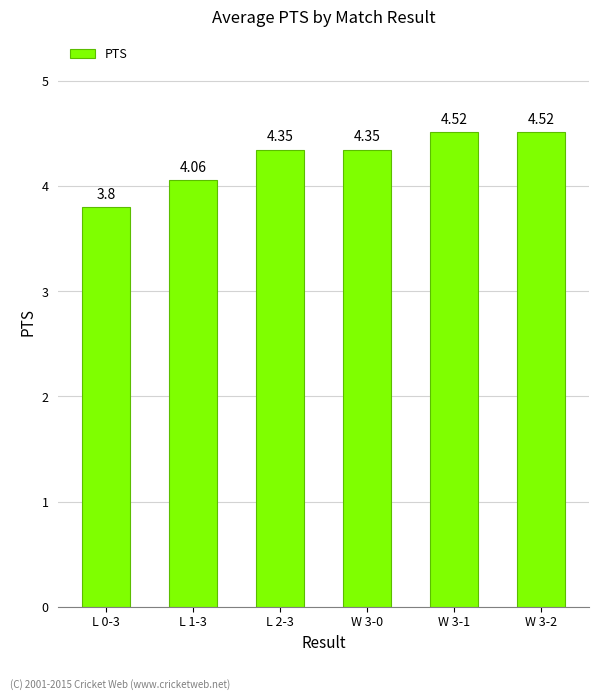

What is the maximum value shown in the chart?

4.5